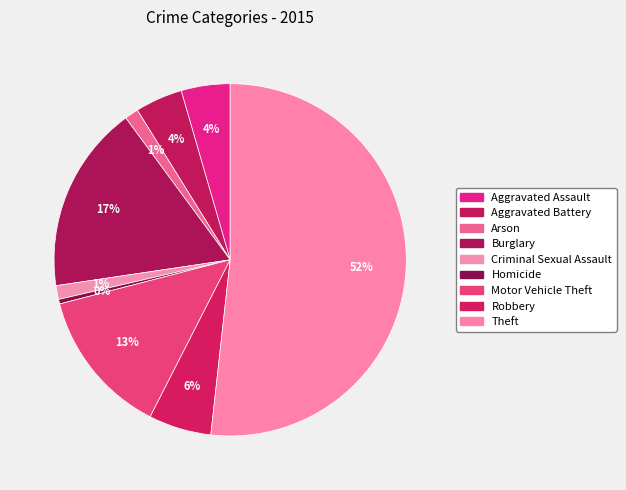

What portion of the pie excludes Arson?

98.7%